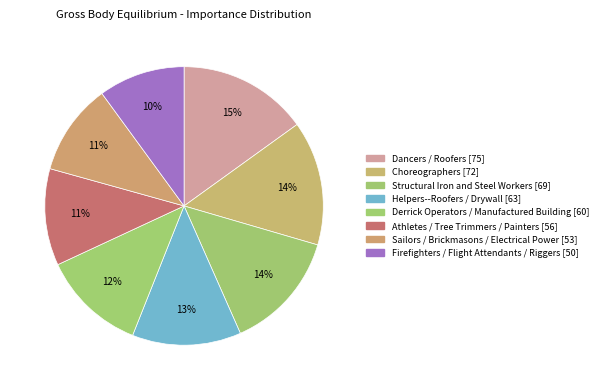

Count the number of slices in the pie.

8